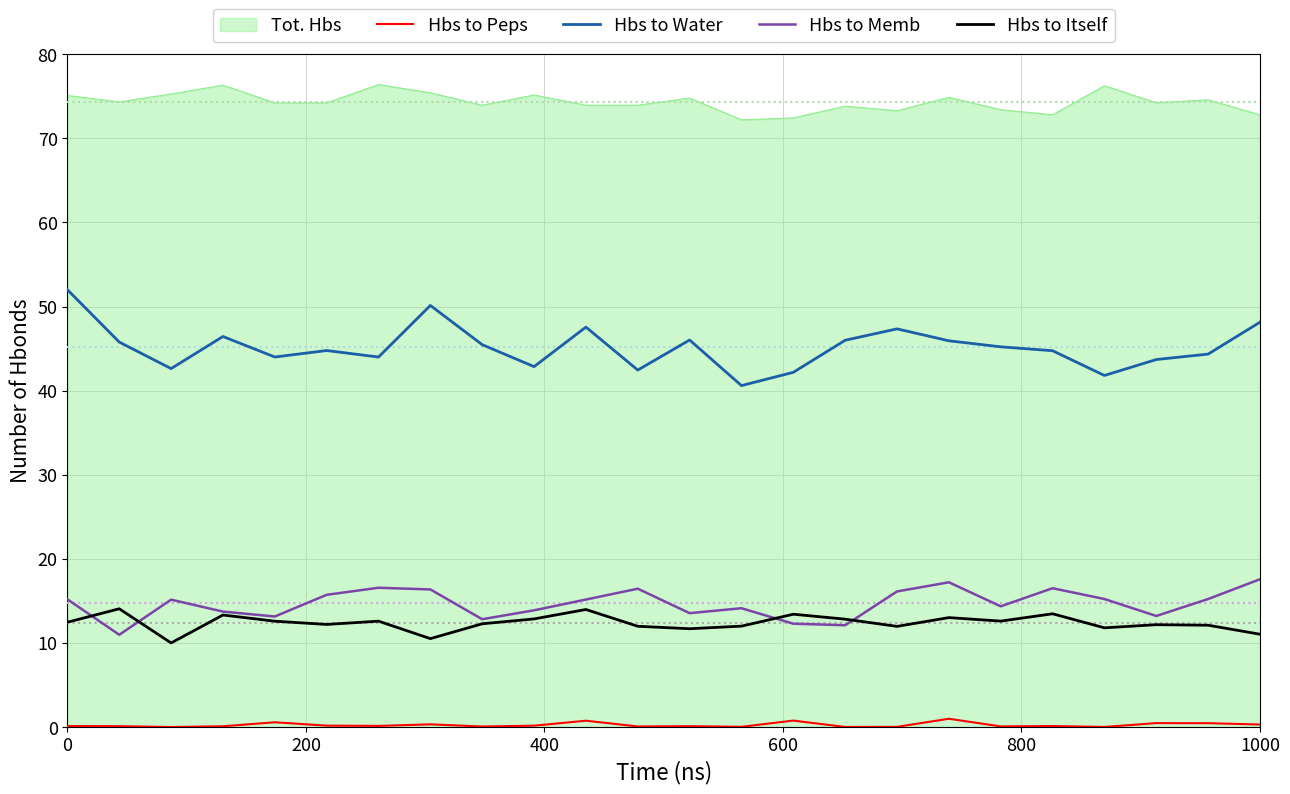

At how many categories does at least one series exceed 21?

24